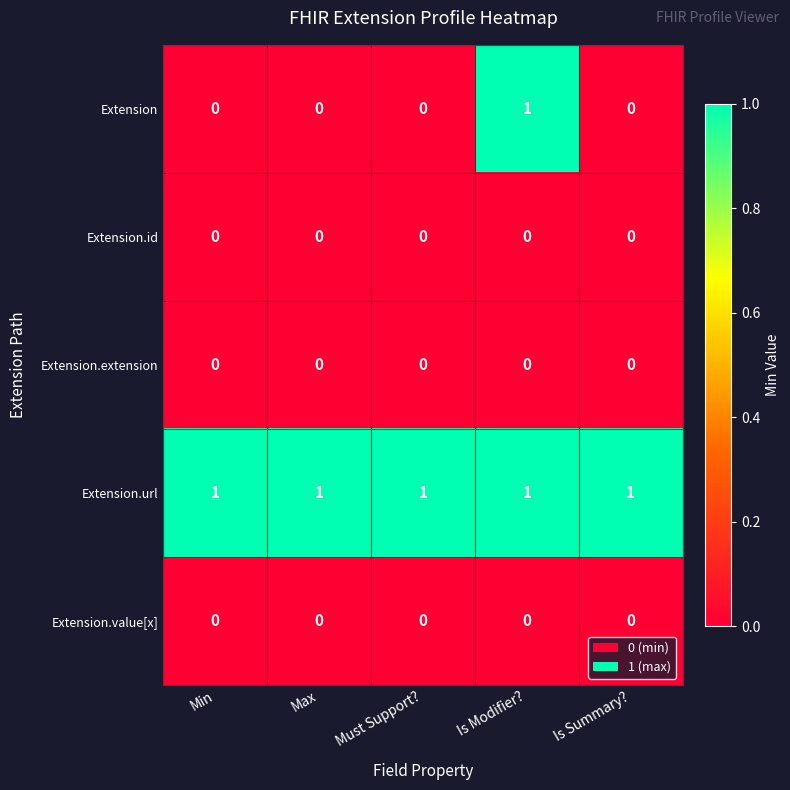

Reading left to right, list all the values displayed in this chart.

Extension: 0	0	0	1	0
Extension.id: 0	0	0	0	0
Extension.extension: 0	0	0	0	0
Extension.url: 1	1	1	1	1
Extension.value[x]: 0	0	0	0	0